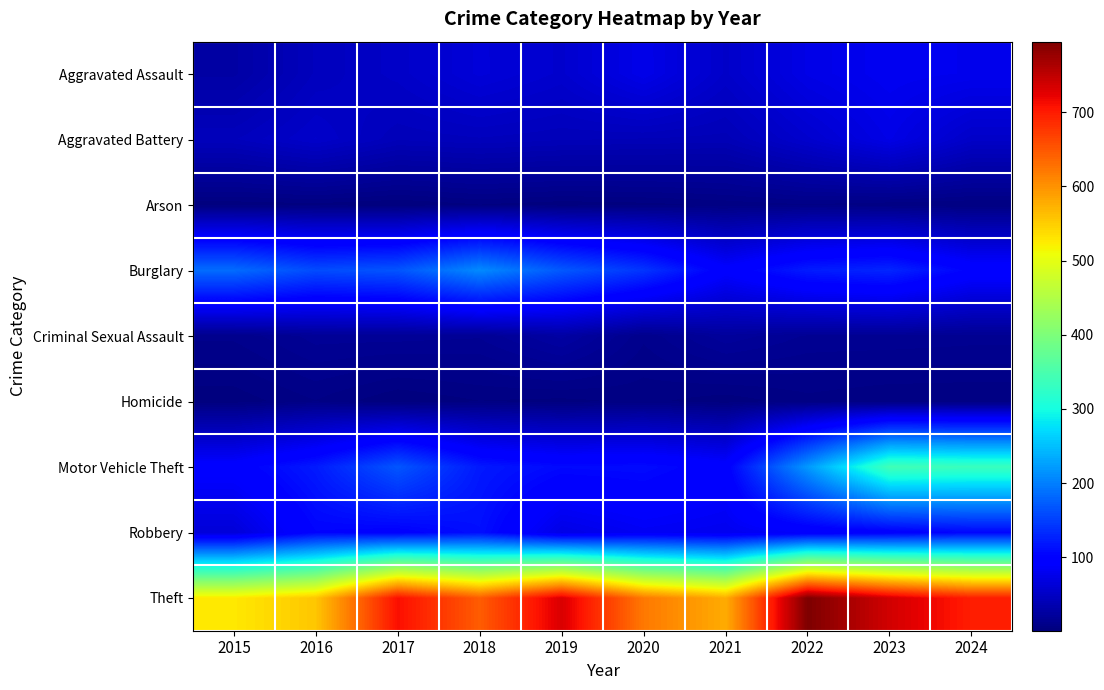

Rank the series by their maximum value, from lowest to highest.

Arson, Homicide, Criminal Sexual Assault, Aggravated Battery, Aggravated Assault, Robbery, Burglary, Motor Vehicle Theft, Theft